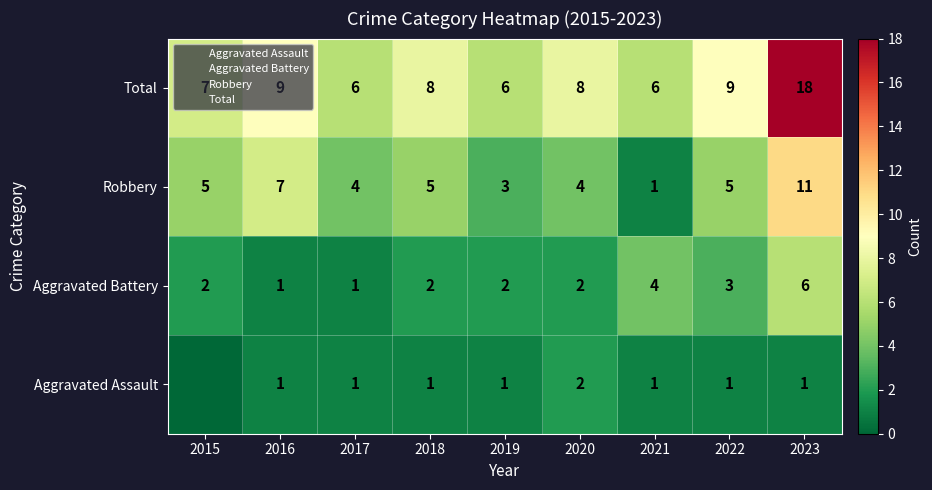

At how many categories does at least one series exceed 1?

9